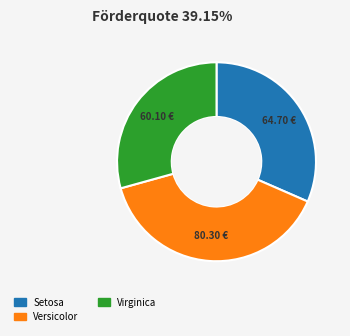

Rank the categories by value from lowest to highest.

Virginica, Setosa, Versicolor